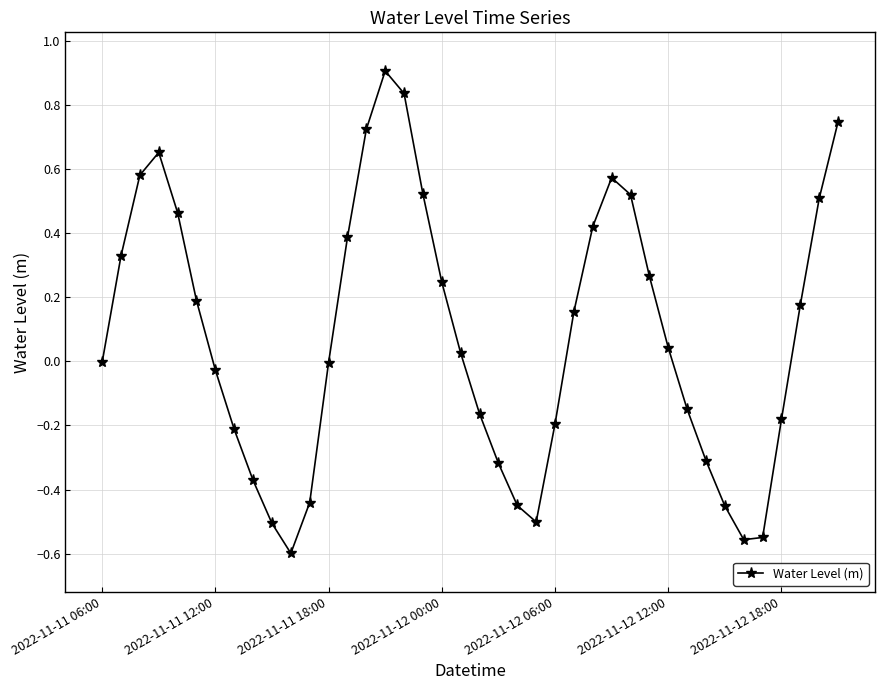

What is the greatest value displayed?

0.9